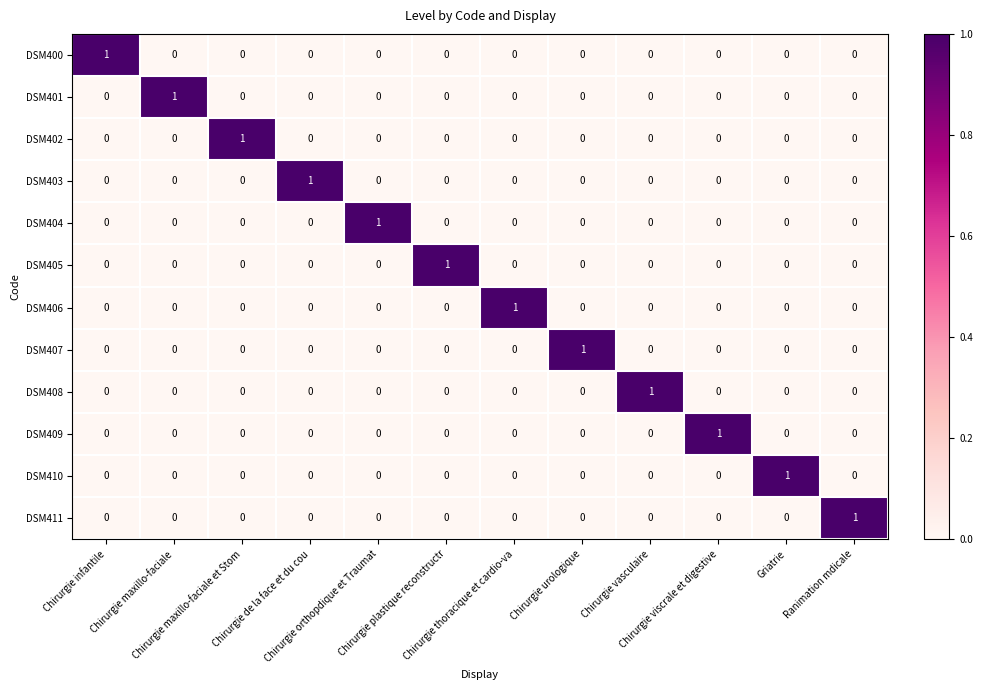

Count the number of data series in this chart.

12